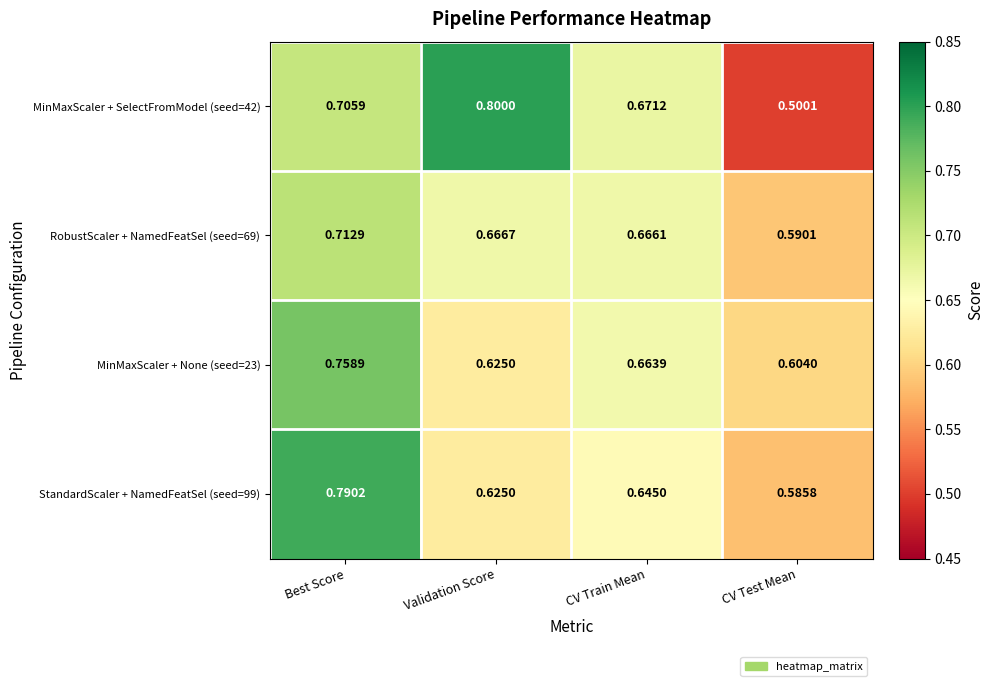

What is the total value across all series at Validation Score?

2.7